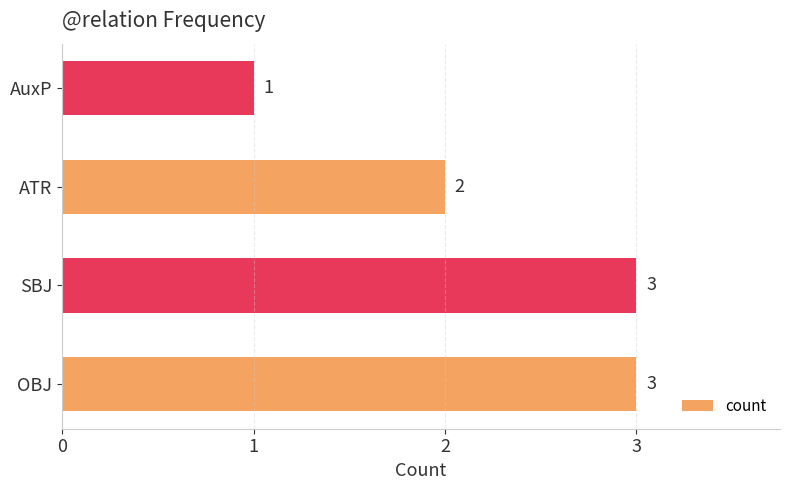

What is the difference between the maximum and minimum values?

2